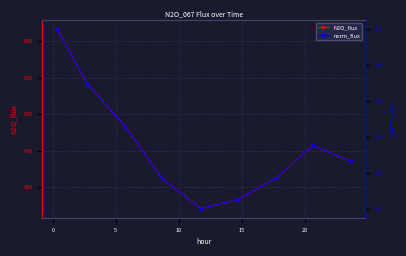

True or false: N2O_flux and norm_flux intersect in this chart.

False